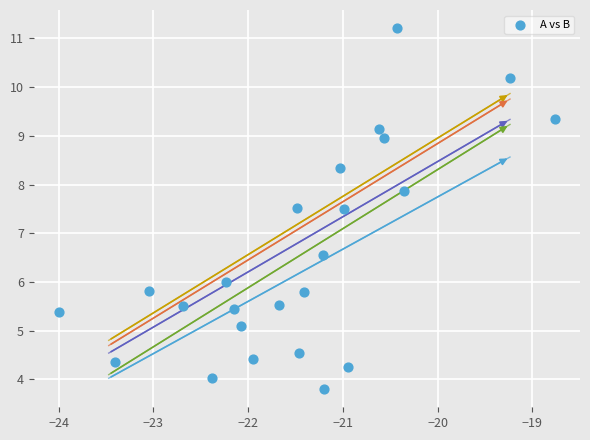

What is the range of Y values (max minus min)?

7.4